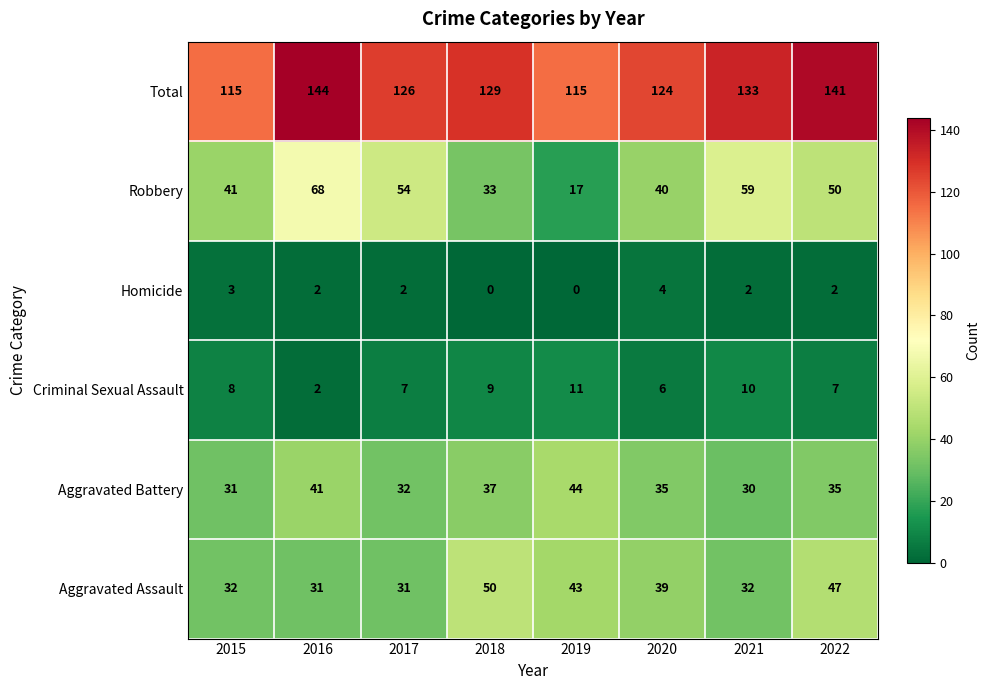

At which label is Aggravated Assault closest to 40?

2020